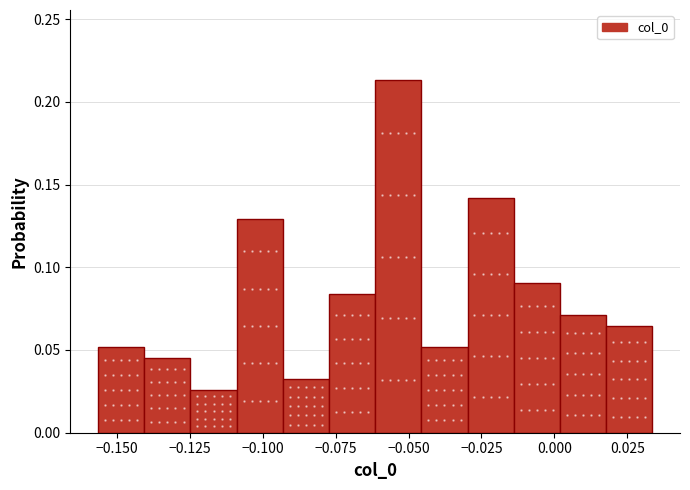

Read against the x-axis, roughly where is the centre of the tallest bar?

-0.055